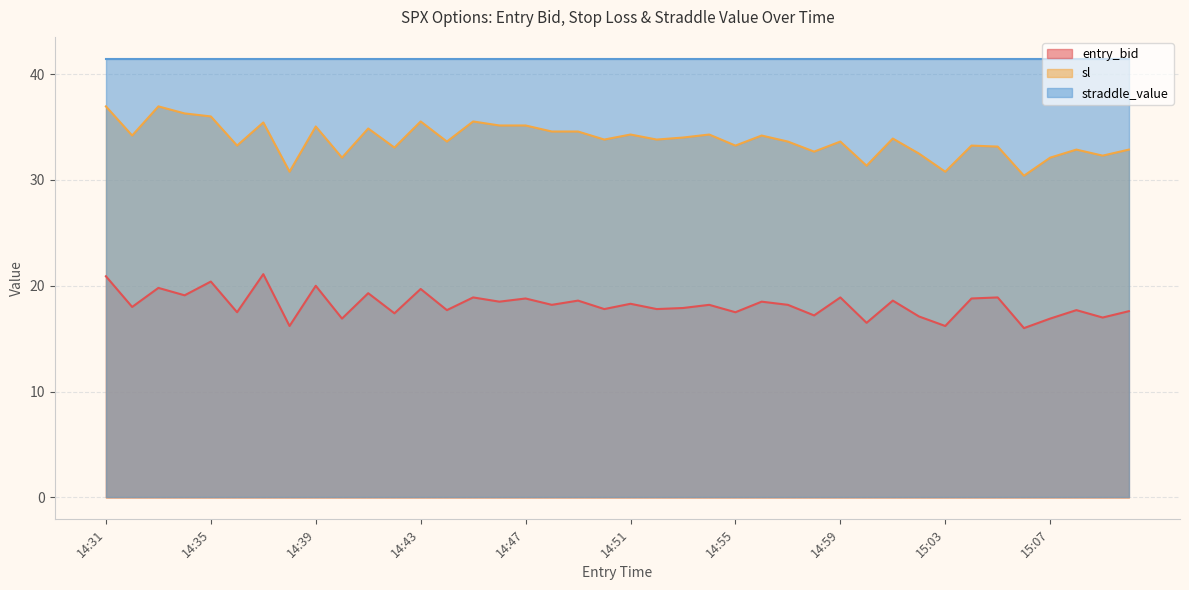

In sl, how many points are lower than both neighbors (excluding endpoints)?

14